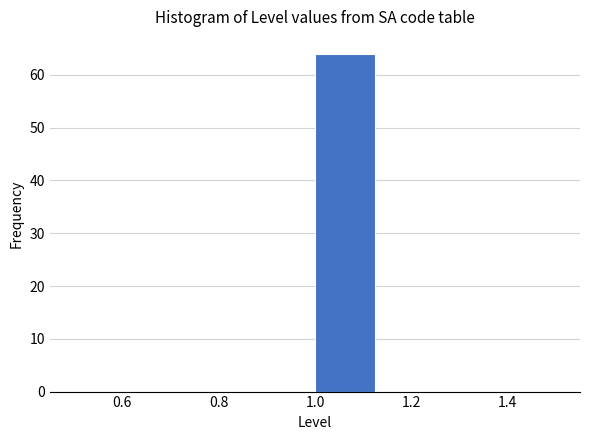

Reading left to right, list every bar in this chart as the range it spans on the x-axis followed by its height. Neither the bar edges nor the heights are printed on the chart, so give them approximately, as read against the axes.

0.500 to 0.625: 0
0.625 to 0.750: 0
0.750 to 0.875: 0
0.875 to 1.000: 0
1.000 to 1.125: 64
1.125 to 1.250: 0
1.250 to 1.375: 0
1.375 to 1.500: 0